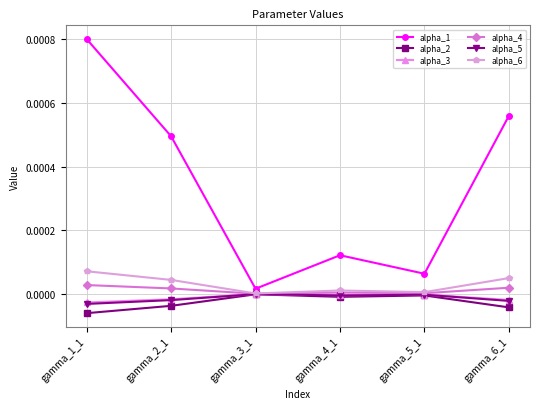

True or false: alpha_1 and alpha_5 cross at least once.

False